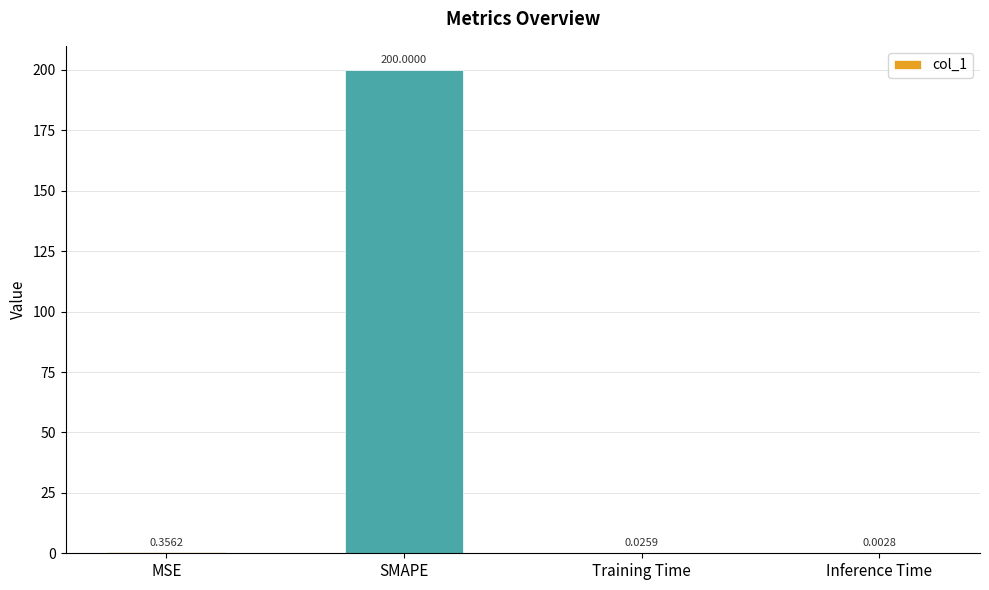

Are the bars horizontal?

No